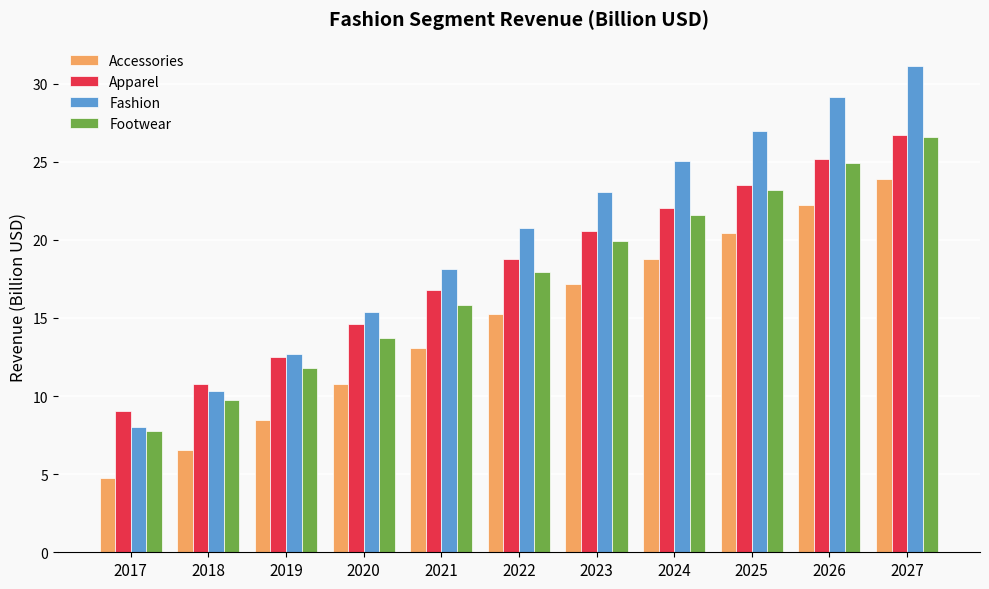

How many bars are there in total?

44